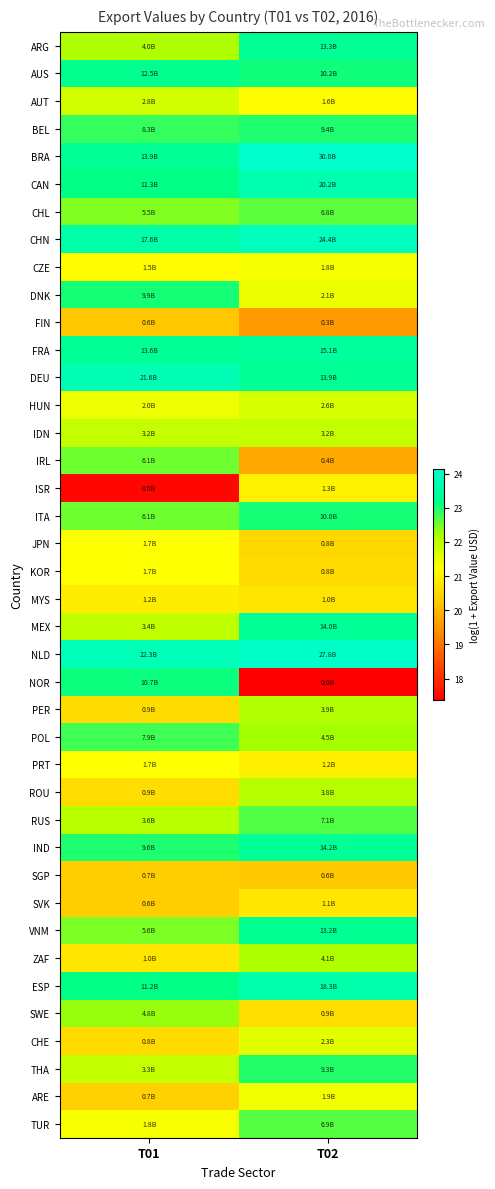

Which category has the highest value across all series?

T02